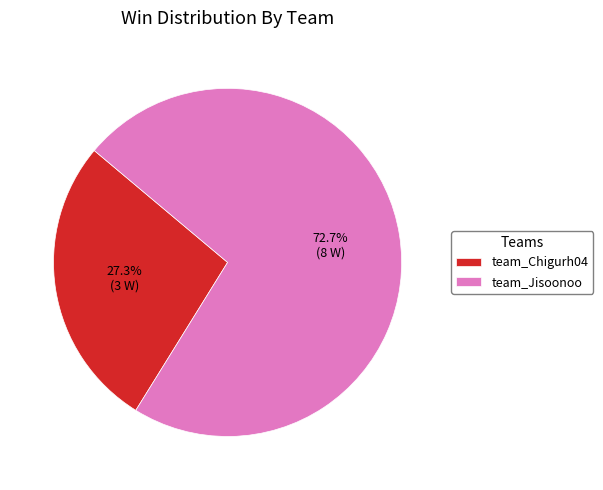

Is the sum of team_Chigurh04 and team_Jisoonoo greater than half?

Yes